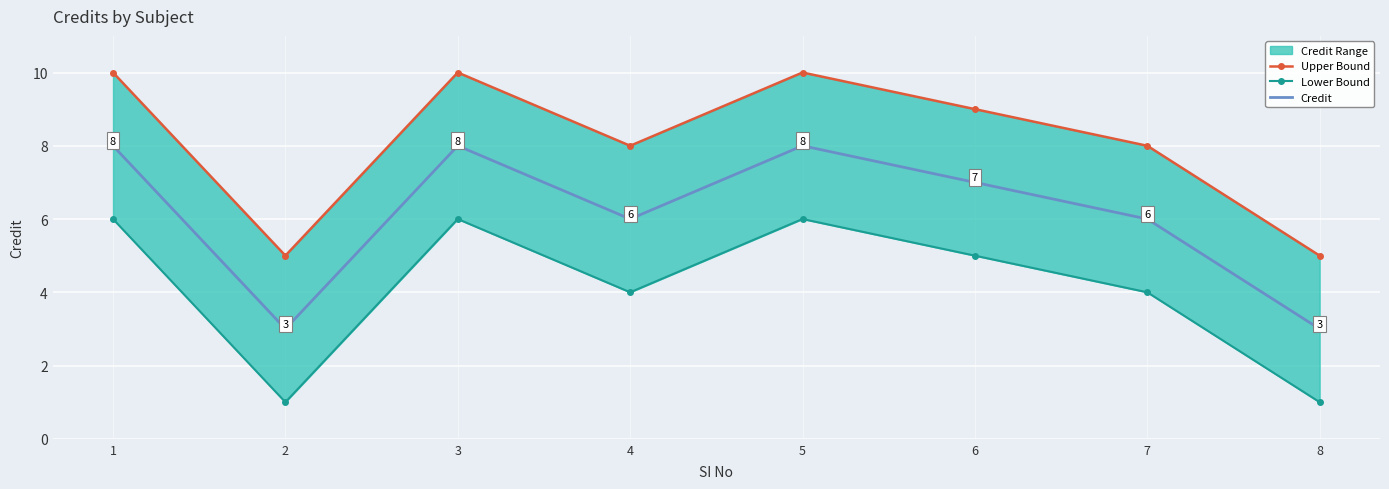

Where is Lower Bound nearest to the value 3?

4